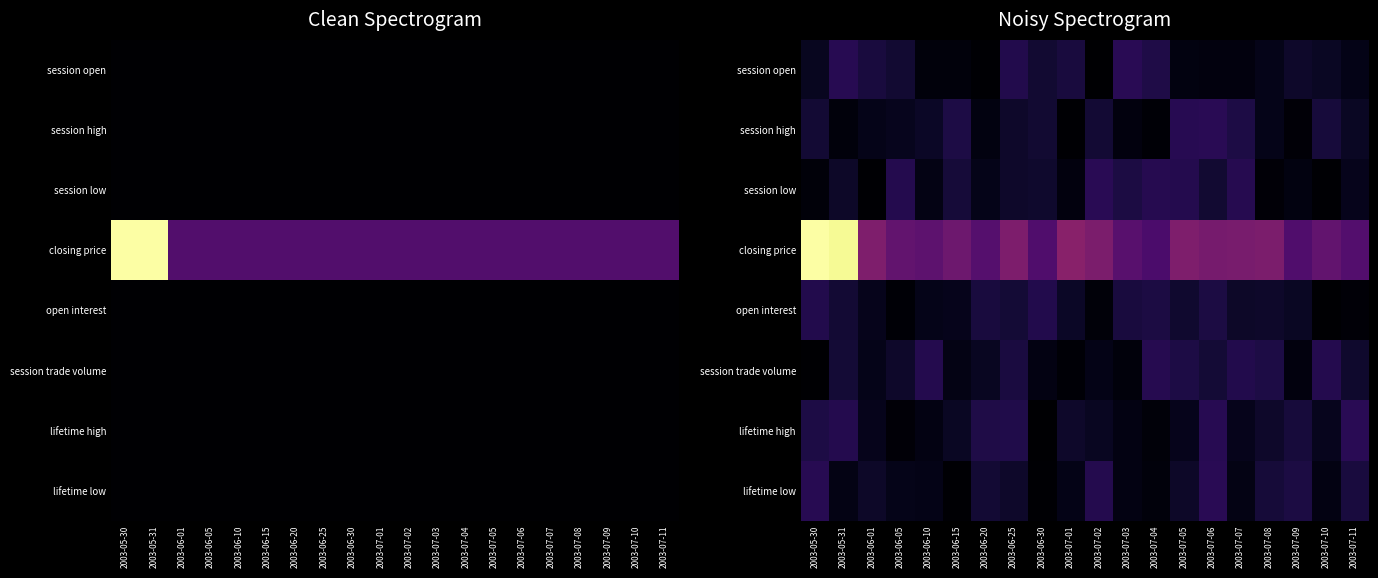

How many values in the lifetime low series are below 3?

10